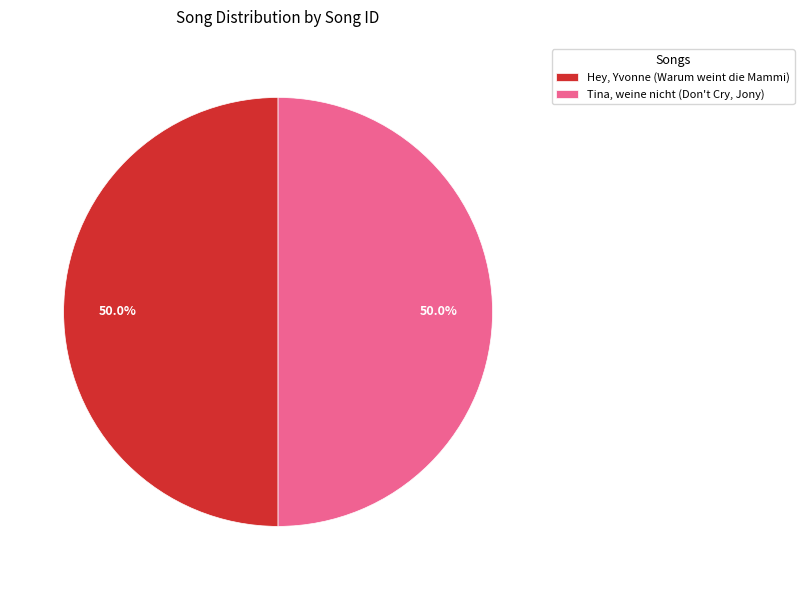

To the nearest percent, what percentage of the pie is Tina, weine nicht (Don't Cry, Jony)?

50%